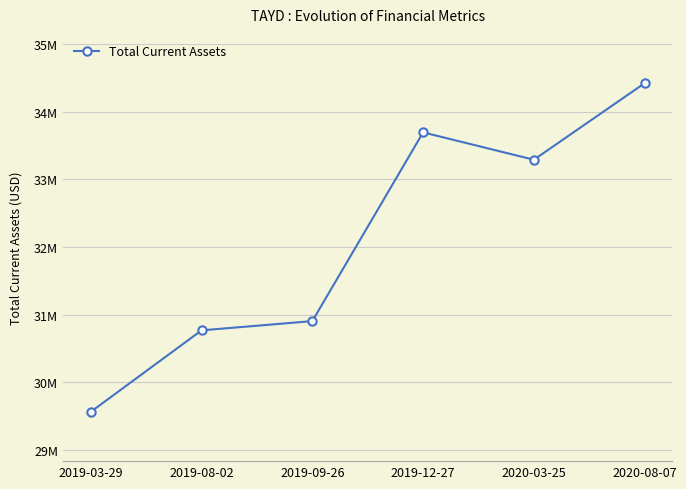

Does the chart have visible grid lines?

Yes